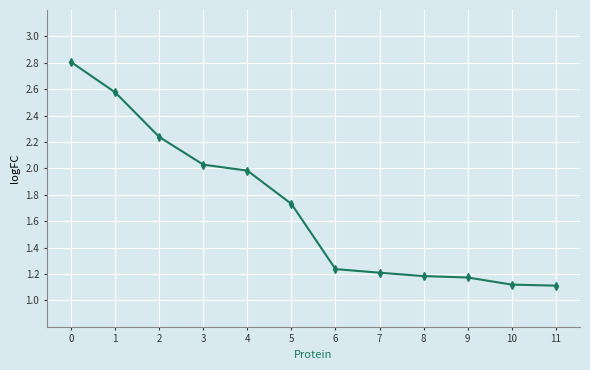

What is the approximate value at 10?

1.1